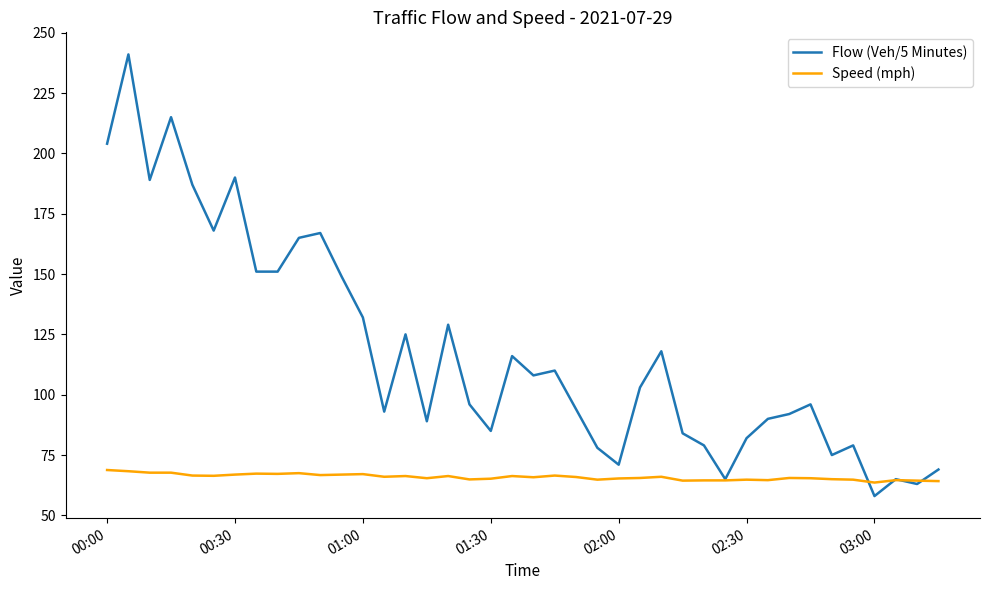

Which series has the largest range (max minus min)?

Flow (Veh/5 Minutes)